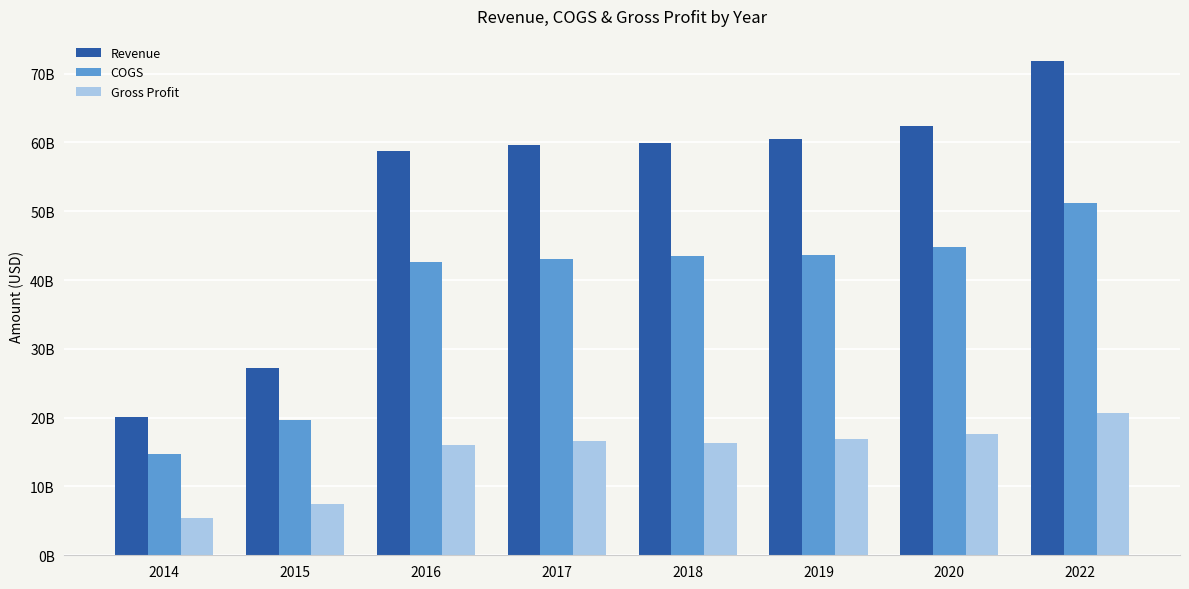

What is the value of the Gross Profit bar at the 8th from the left?

20722400000